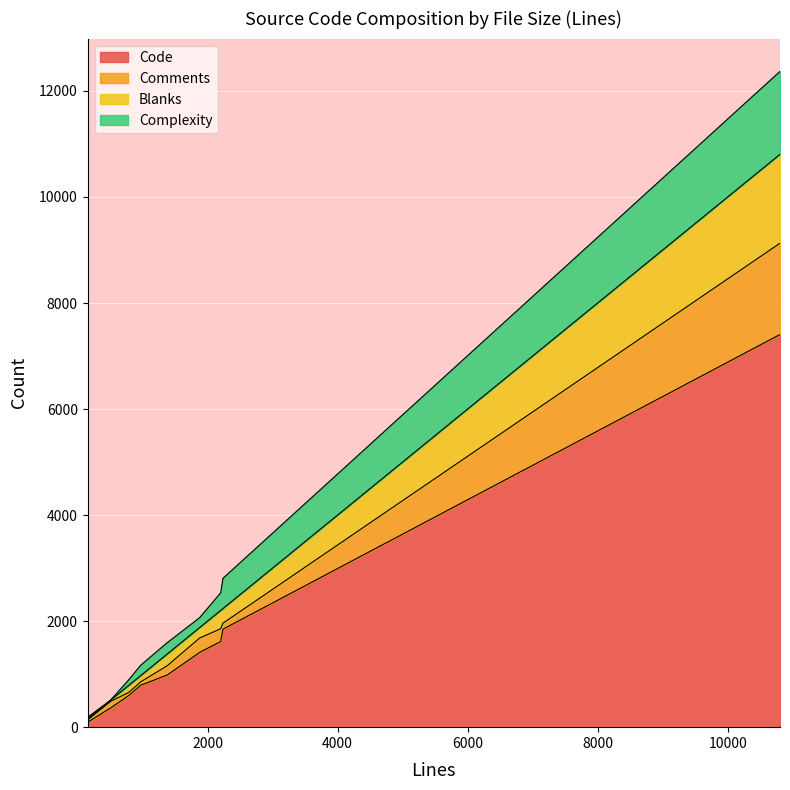

How many data points in Comments are less than 124?

5